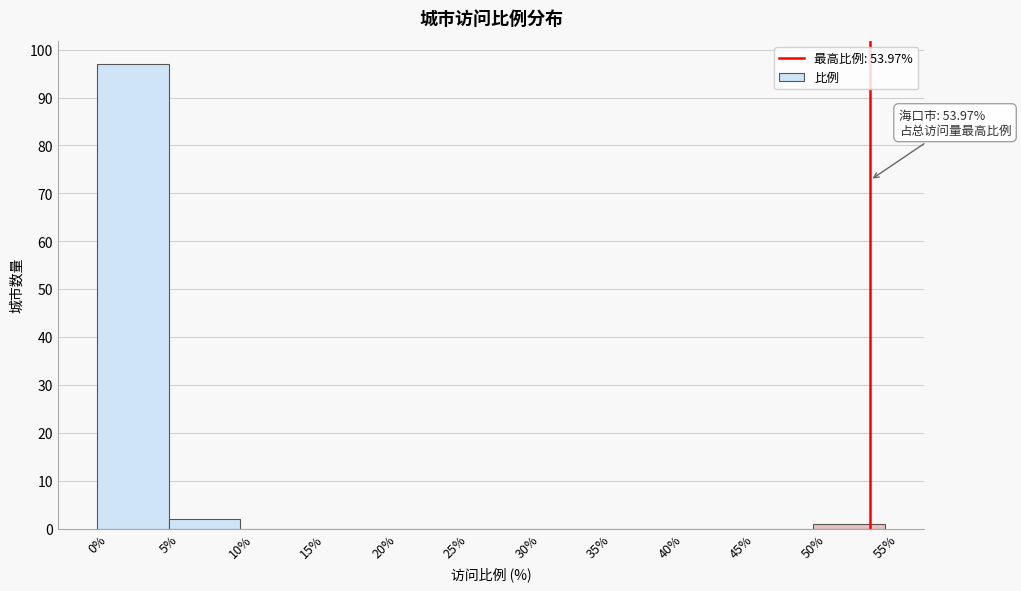

Which range on the x-axis has the tallest bar?

0% to 5%